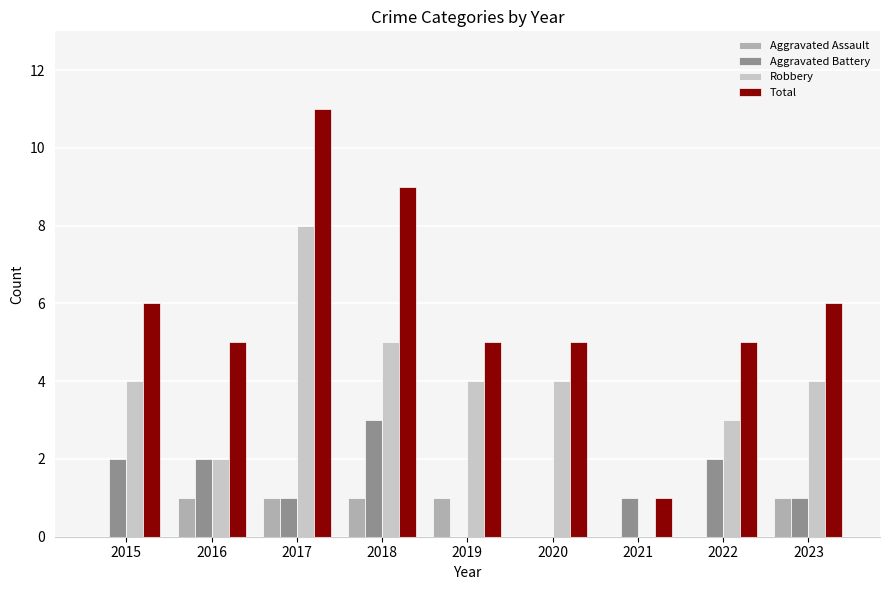

Reading left to right, extract all data points from this chart.

Aggravated Assault: 0	1	1	1	1	0	0	0	1
Aggravated Battery: 2	2	1	3	0	0	1	2	1
Robbery: 4	2	8	5	4	4	0	3	4
Total: 6	5	11	9	5	5	1	5	6